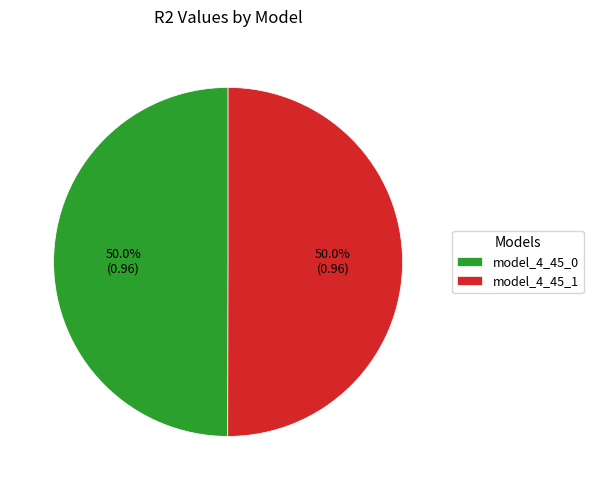

Do model_4_45_0 and model_4_45_1 together represent more than half of the pie?

Yes